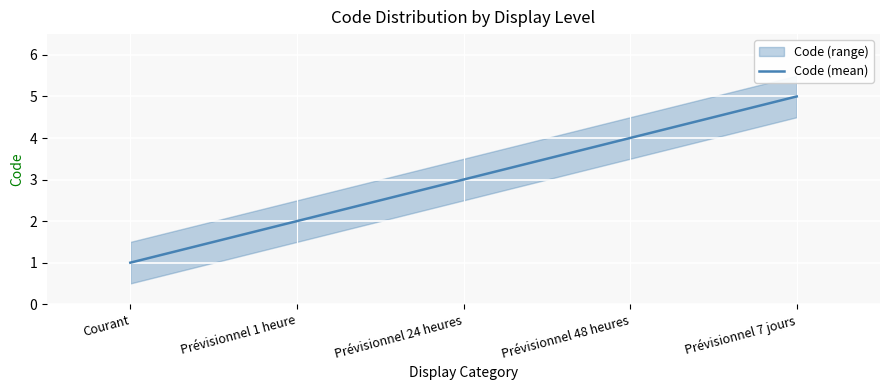

How many lines are shown in the chart?

1